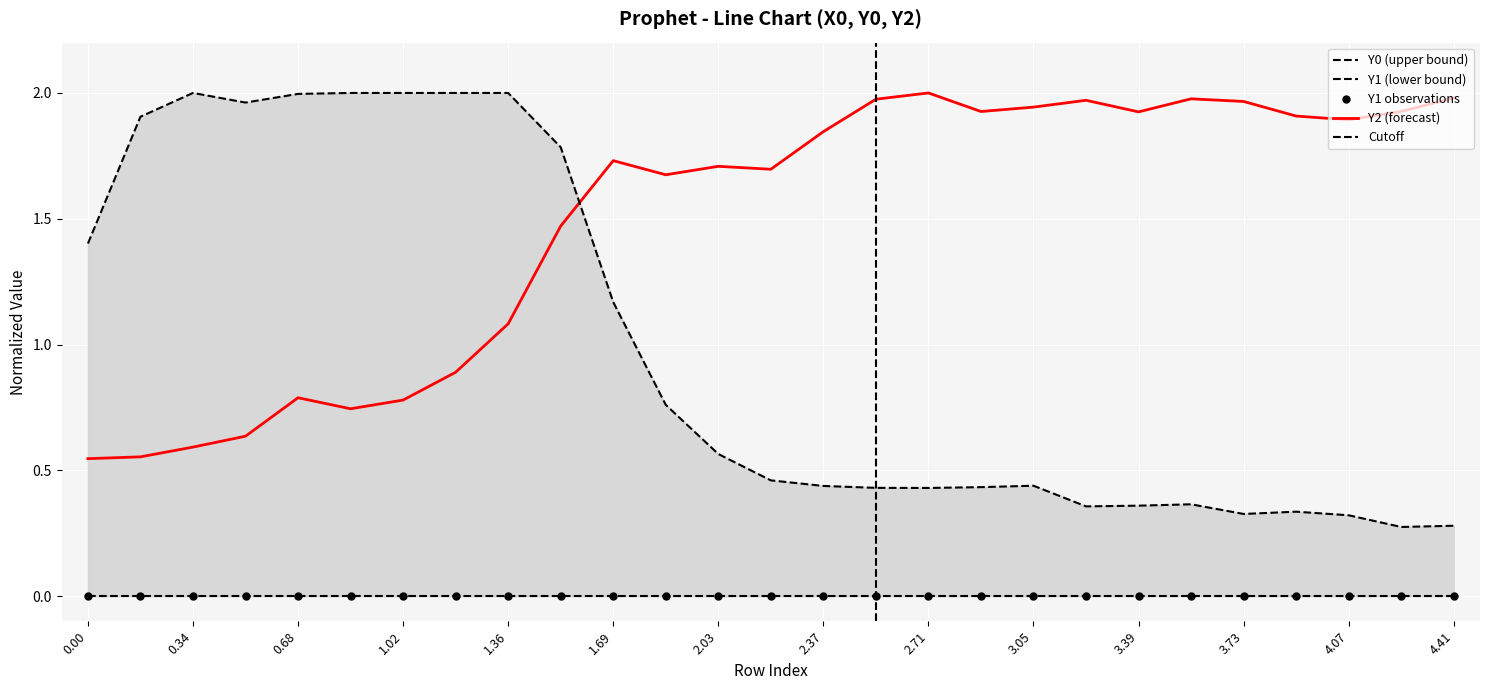

The Y2 (forecast) series shows 1.0 at 0.34. True or false?

False